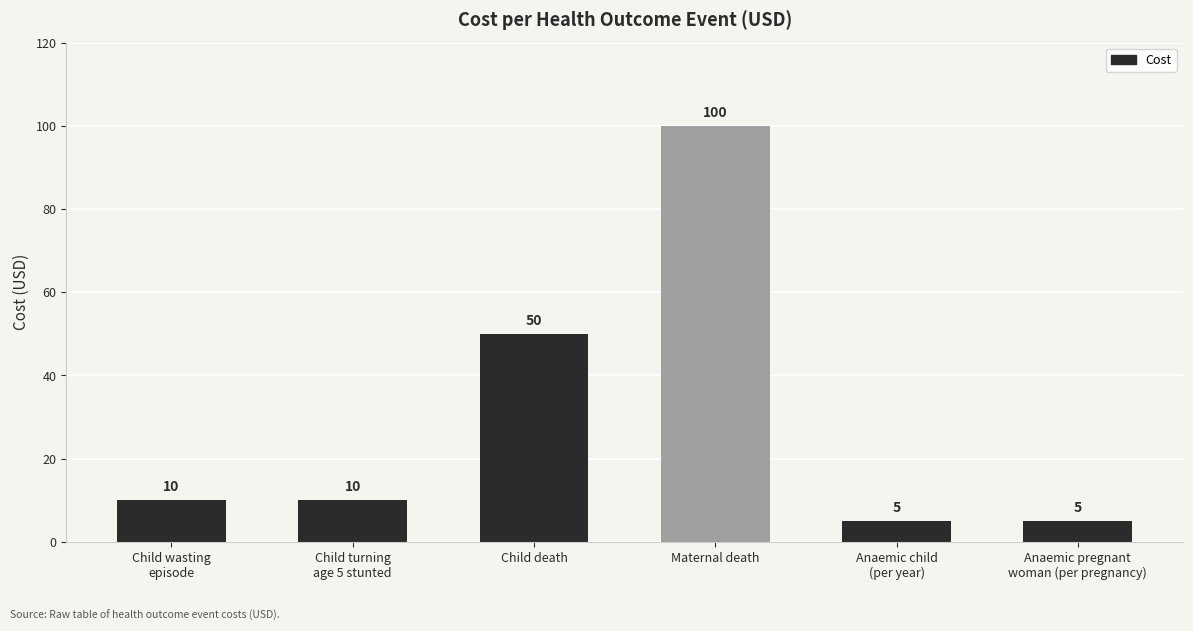

Which category has the highest value across all series?

Maternal death